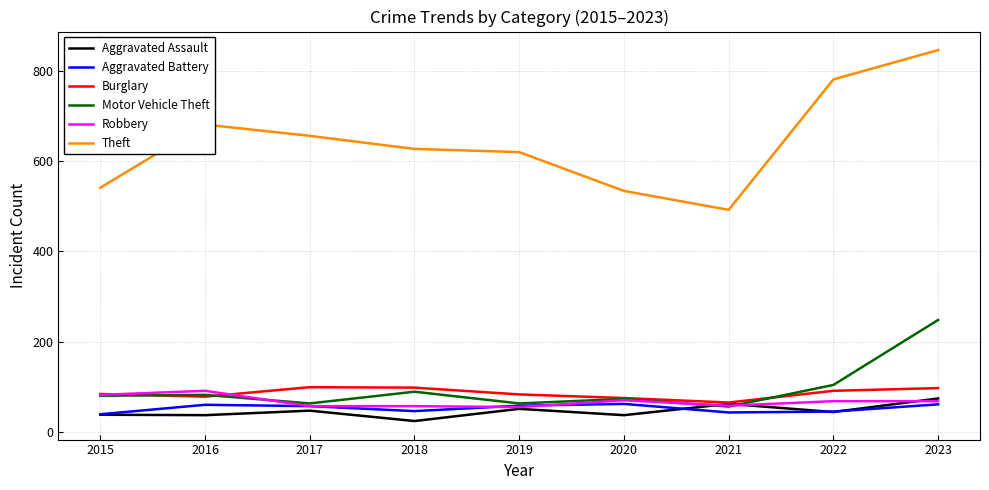

Is the value of Motor Vehicle Theft at 2018 greater than the value of Aggravated Battery at 2017?

Yes